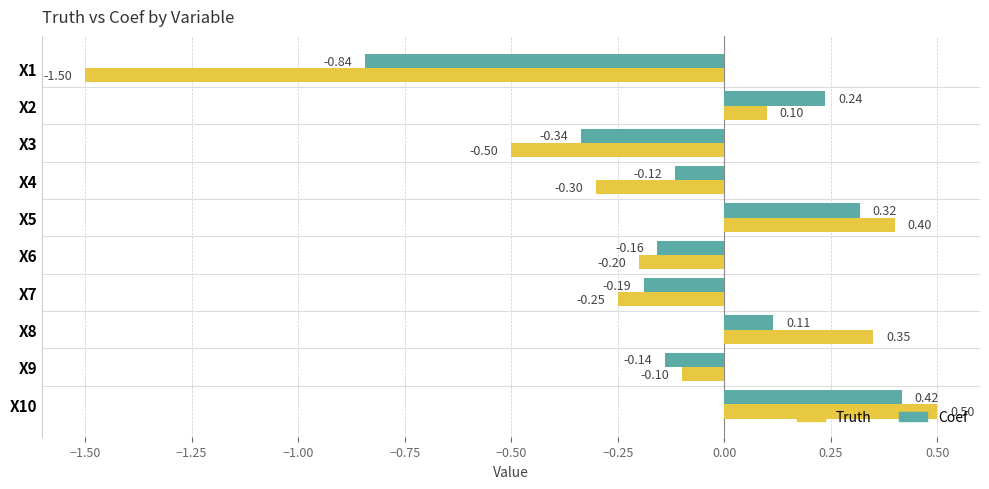

Which series changed the most between X1 and X8?

Truth